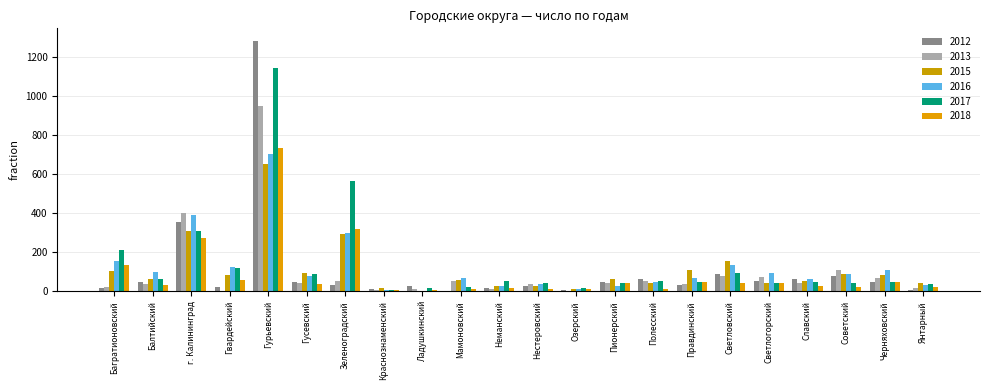

Reading left to right, transcribe all the data shown in this chart.

2012: 16	46	355	23	1281	47	32	12	25	1	19	29	6	47	61	31	90	51	62	76	50	9
2013: 23	35	402	1	949	42	53	8	13	51	11	36	0	43	53	37	80	73	44	108	67	17
2015: 102	64	309	85	653	94	295	15	3	56	25	25	12	61	44	108	154	43	54	86	83	40
2016: 155	101	390	126	701	77	297	5	2	67	26	35	13	29	47	67	136	91	63	87	111	30
2017: 212	65	306	120	1141	90	564	6	16	22	51	40	19	43	53	48	95	41	50	43	47	38
2018: 133	33	271	58	733	39	318	8	4	12	17	10	10	41	13	48	42	43	26	24	46	23